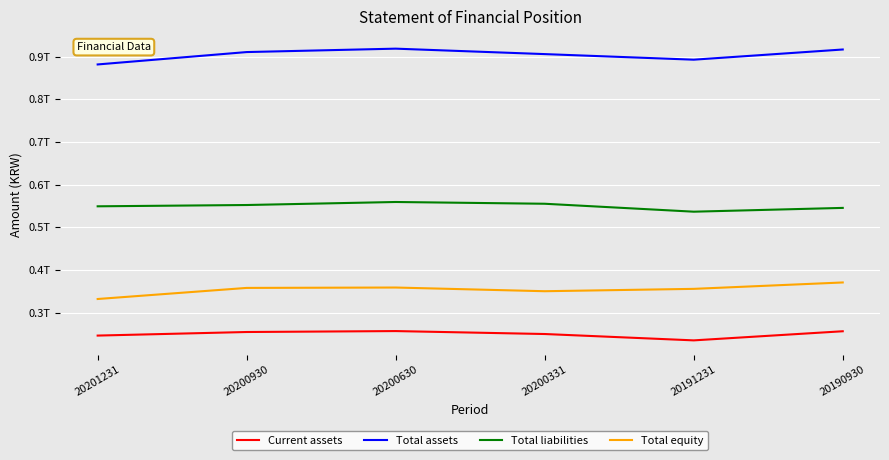

What is the approximate value of Total liabilities at 20200630, to the nearest 50?

559434821800